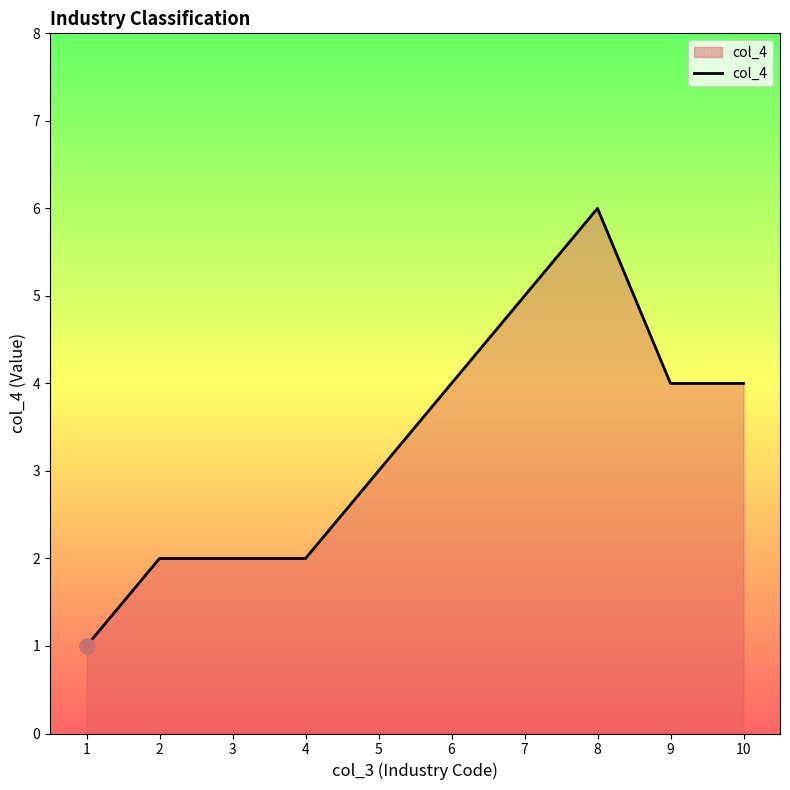

Between 1 and 2, which is larger?

2